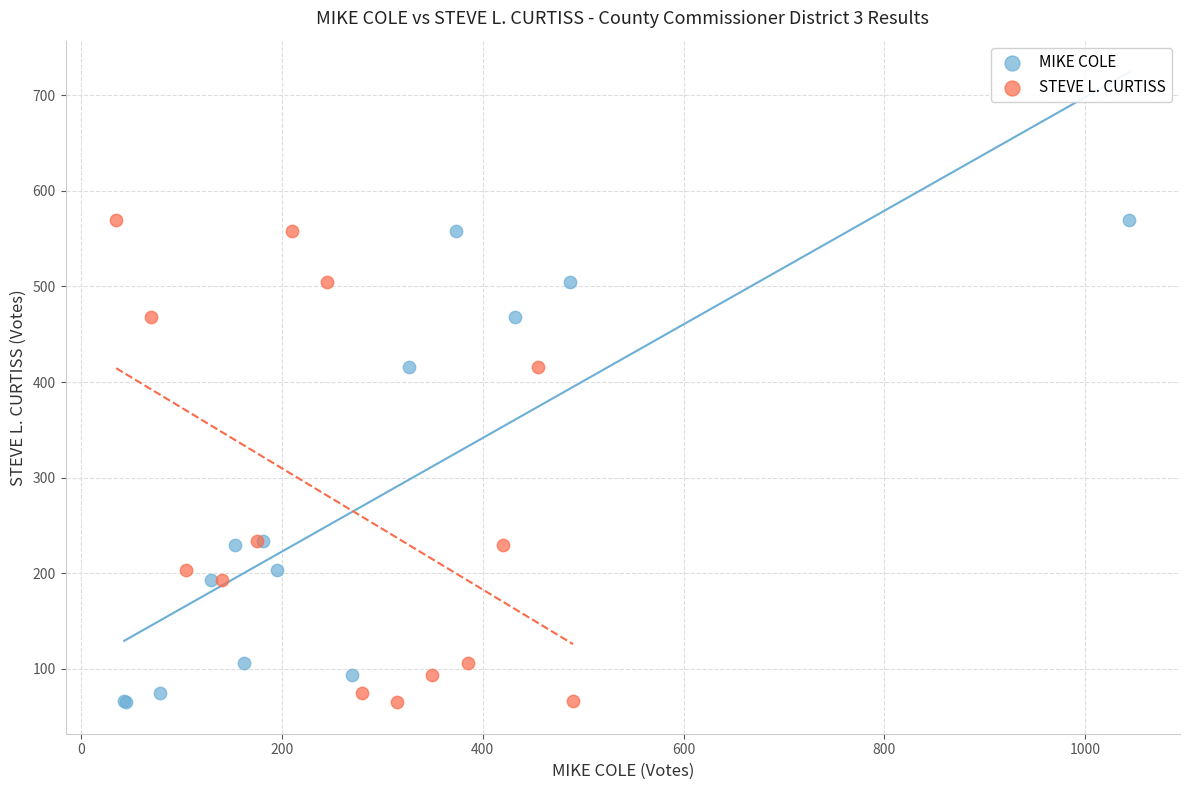

What are all the series names shown in the legend?

MIKE COLE, STEVE L. CURTISS